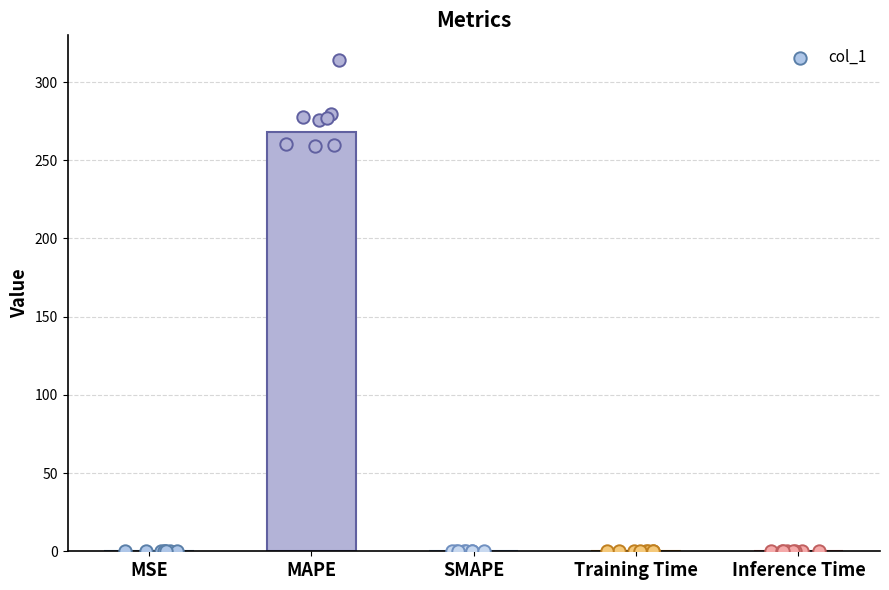

Between Inference Time and MAPE, which is larger?

MAPE